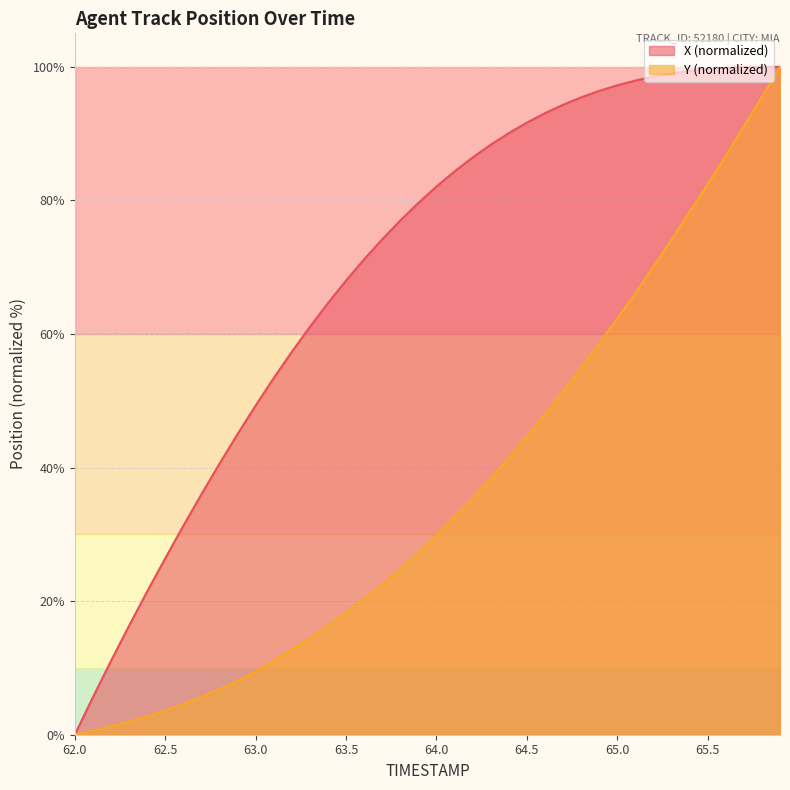

Between which two adjacent categories do X and Y first intersect?

65.8 and 65.9